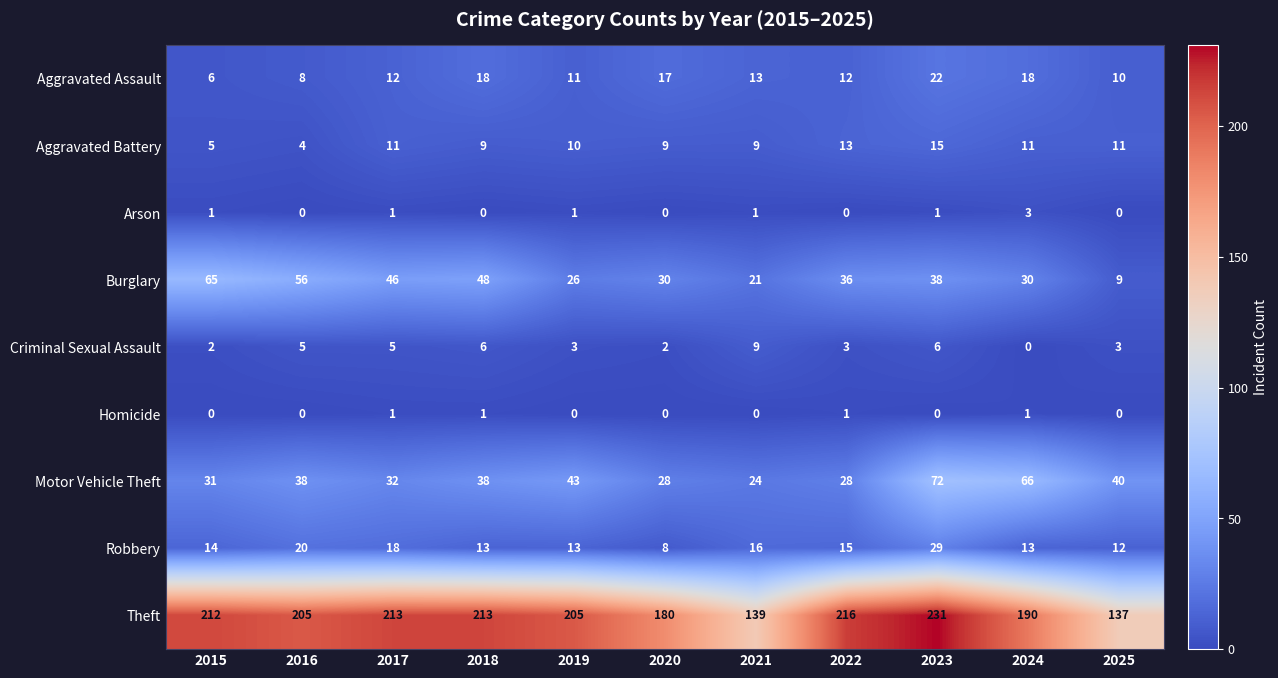

Rank the series by their maximum value, from highest to lowest.

Theft, Motor Vehicle Theft, Burglary, Robbery, Aggravated Assault, Aggravated Battery, Criminal Sexual Assault, Arson, Homicide